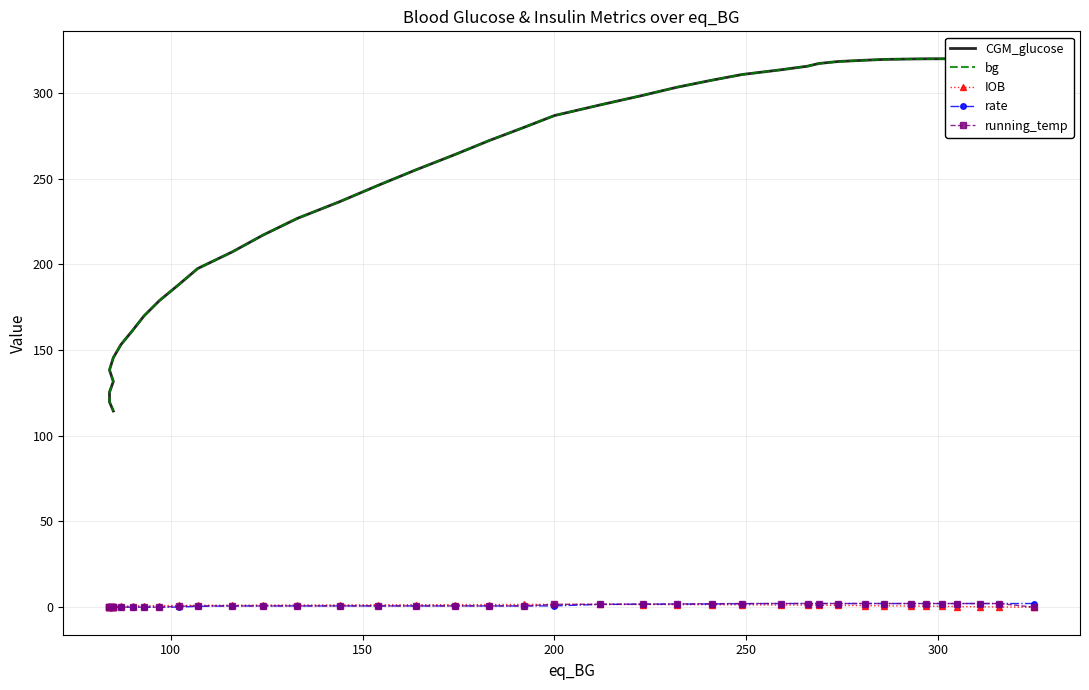

At how many categories does at least one series exceed 26?

40